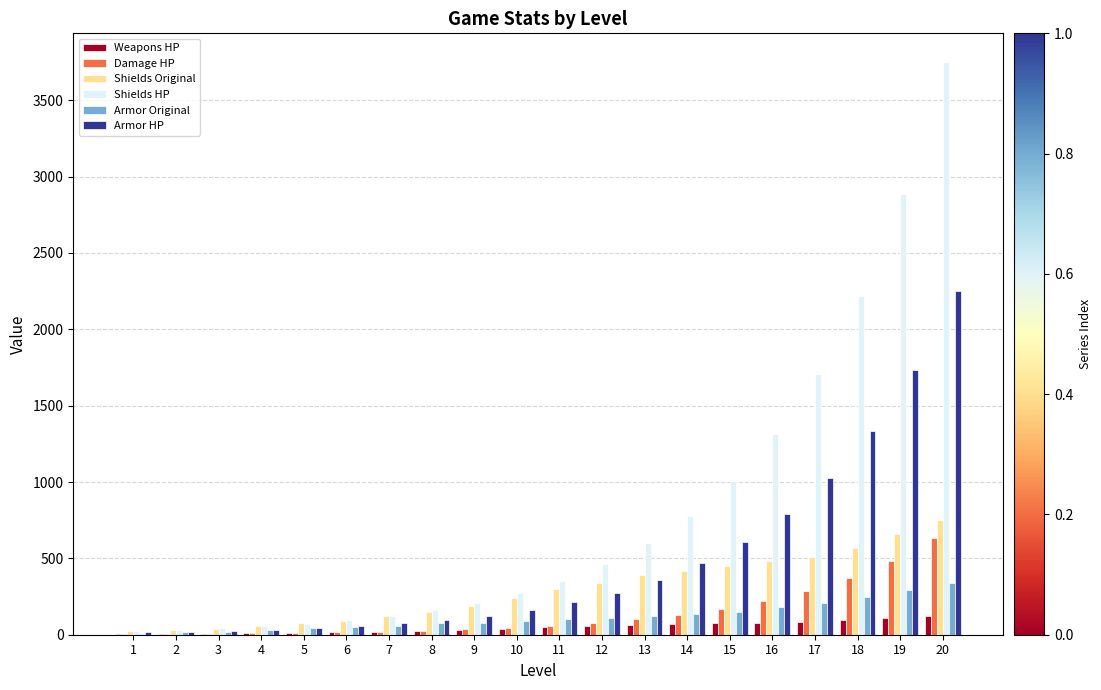

What is the sum of all Shields HP values?

16165